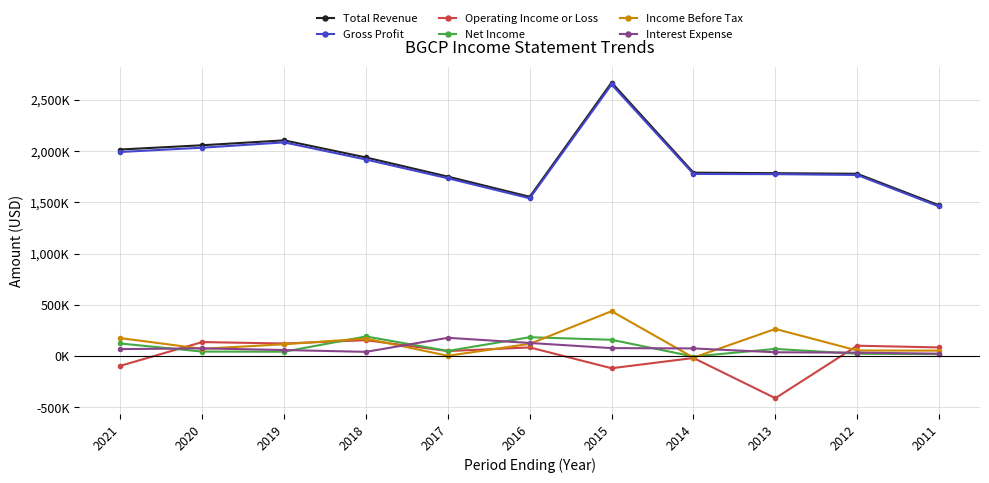

What are all the series names shown in the legend?

Total Revenue, Gross Profit, Operating Income or Loss, Net Income, Income Before Tax, Interest Expense